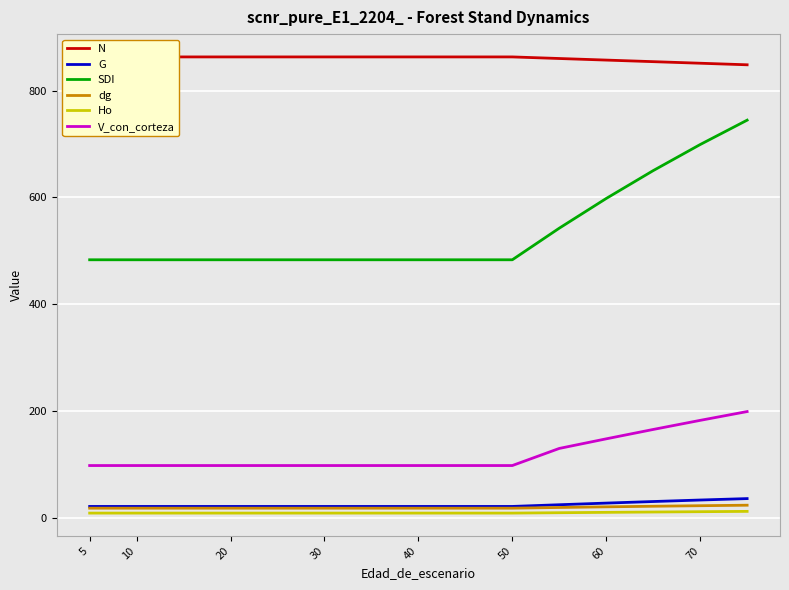

The G series shows 12.4 at 11. True or false?

False